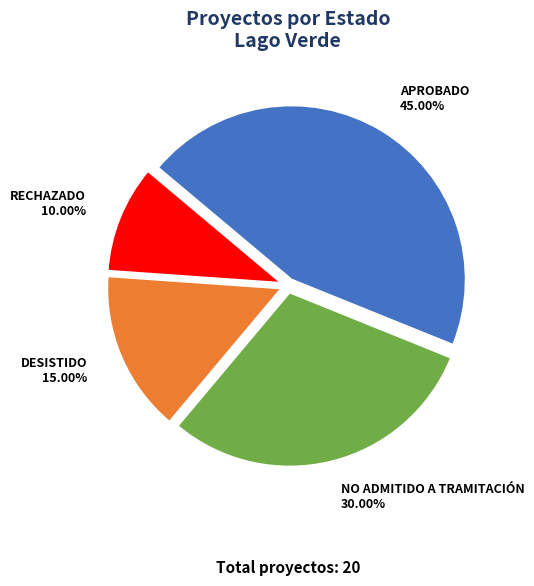

Is there any slice that represents more than half of the pie?

No